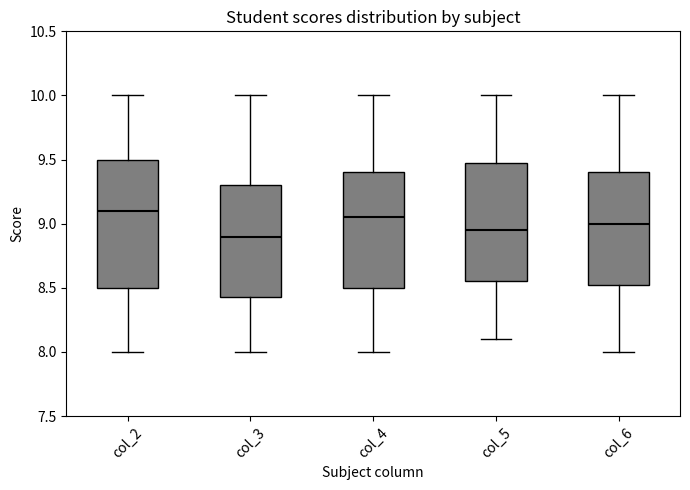

Comparing the boxes themselves (not the whiskers), which one is the tallest?

col_2